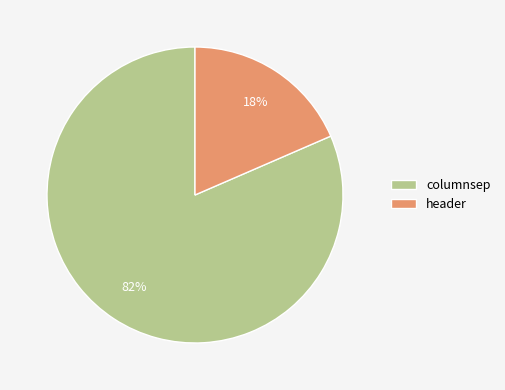

Between columnsep and header, which is larger?

columnsep